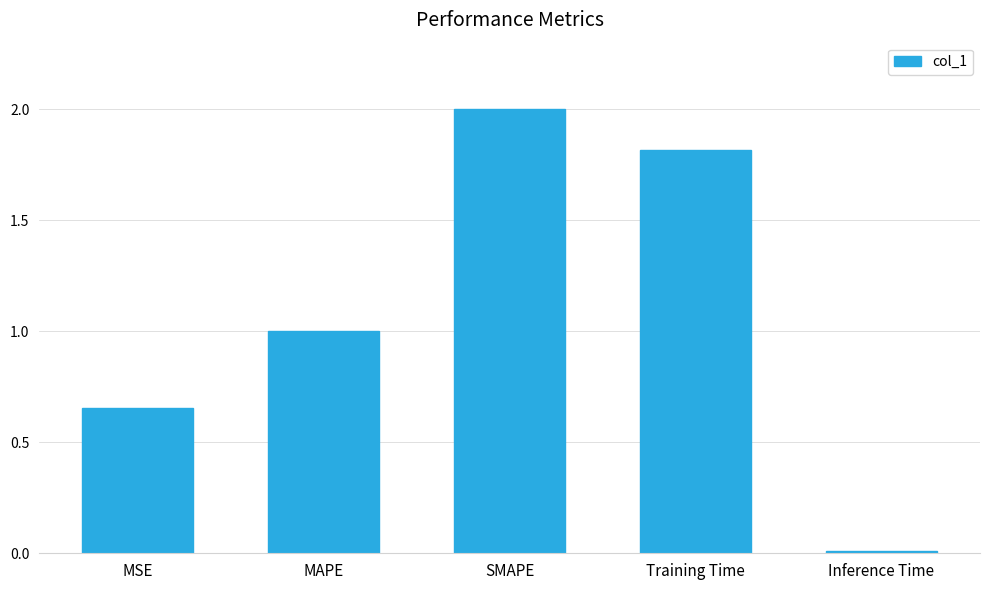

True or false: the data shows 1.1 at SMAPE.

False